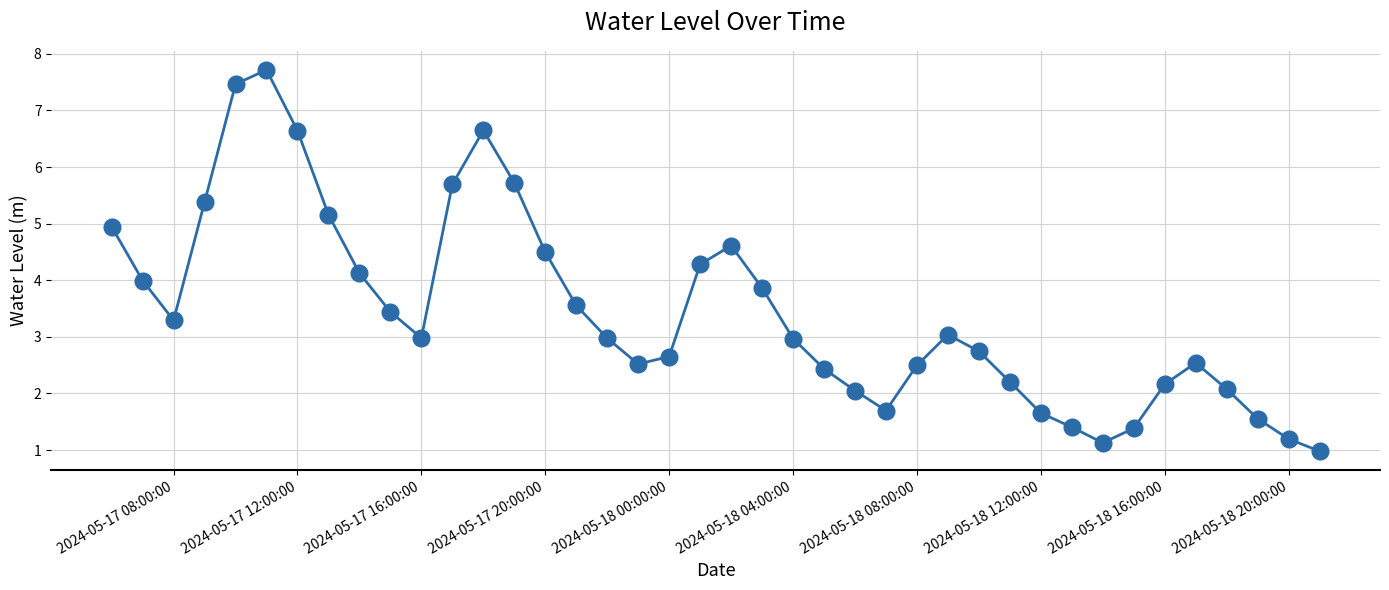

What is the smallest value displayed?

1.0